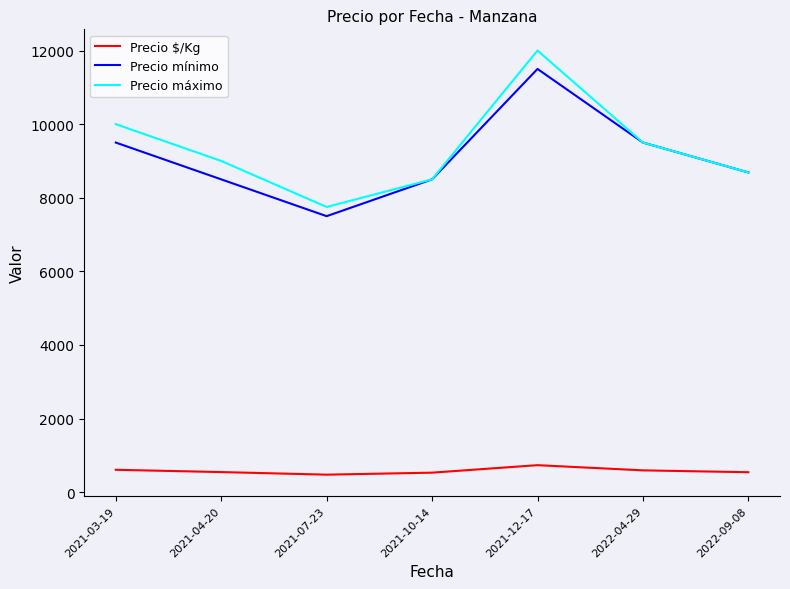

Is the value of Precio máximo at 2021-04-20 greater than the value of Precio mínimo at 2021-03-19?

No